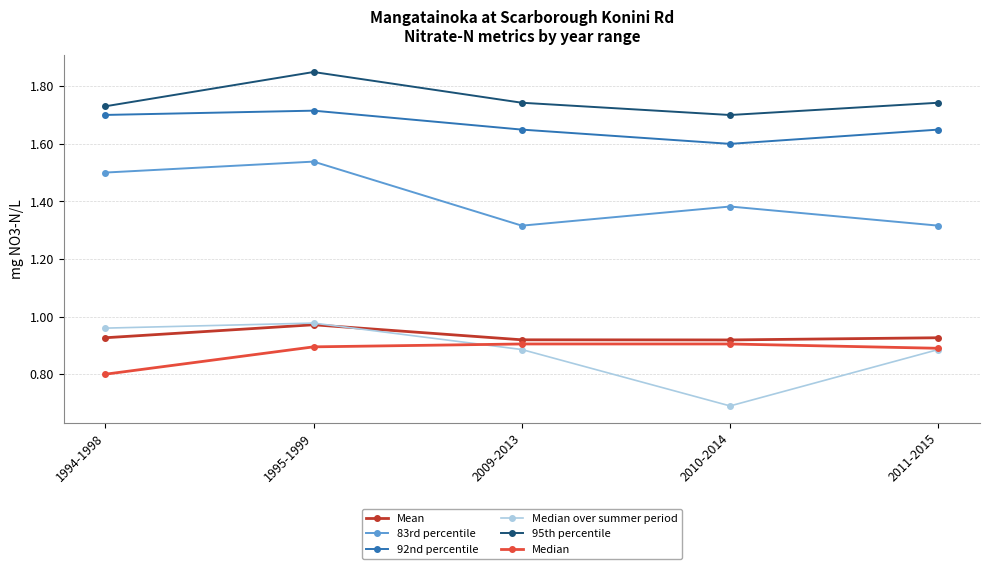

Rank the series at 1994-1998 from lowest to highest value.

Median, Mean, Median over summer period, 83rd percentile, 92nd percentile, 95th percentile